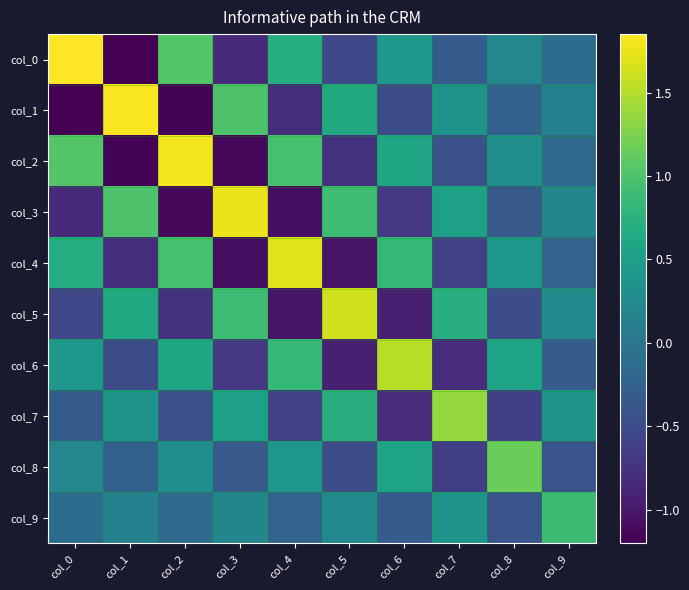

How many distinct data groups are displayed?

10